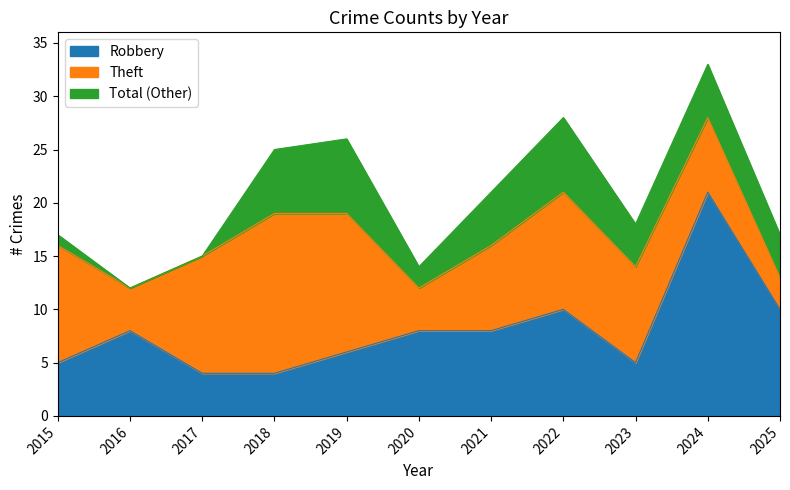

Does the chart have visible grid lines?

No